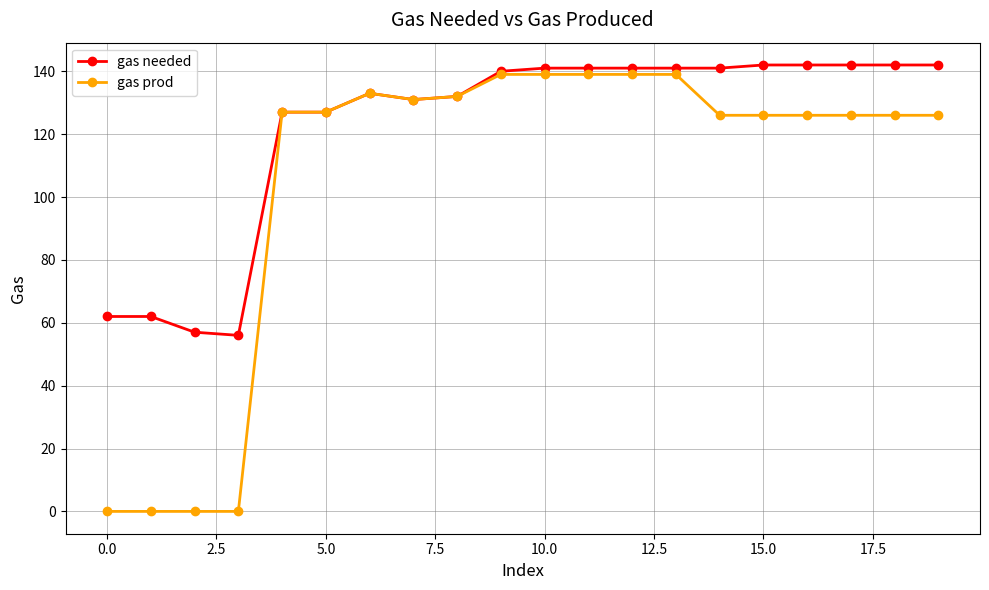

Which series has the largest total across all categories?

gas needed